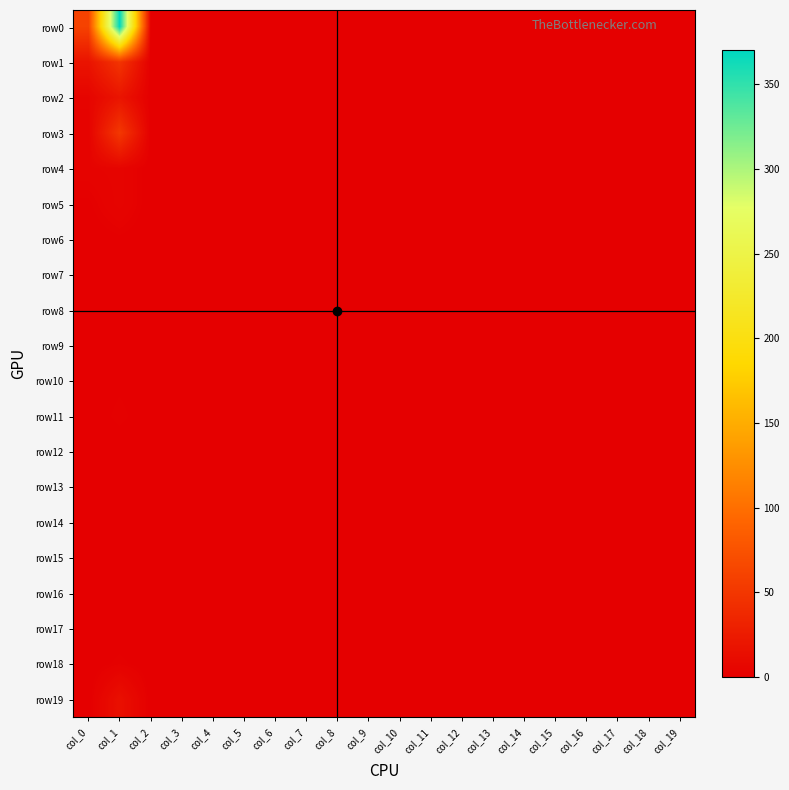

How many categories are shown in the chart?

20